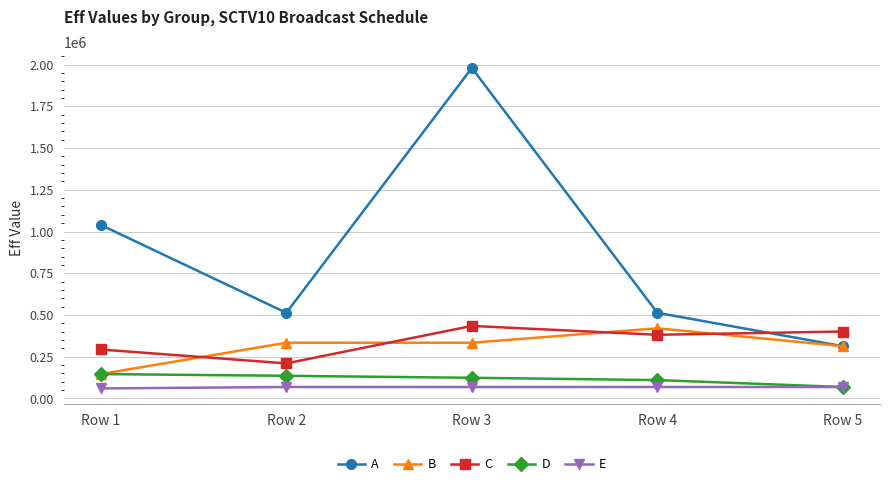

What is the highest value of the D series?

146010.1